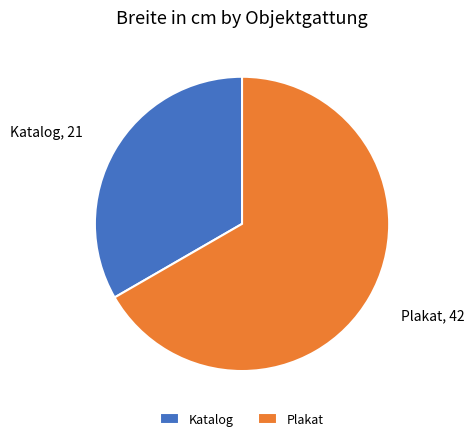

Count the number of slices in the pie.

2